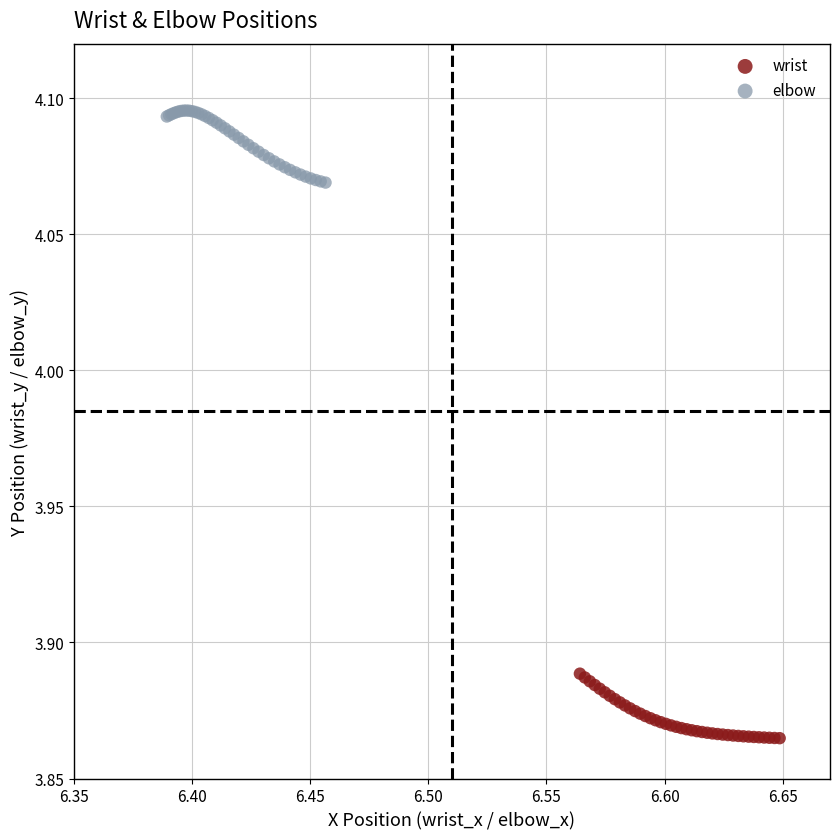

Which series has the widest spread of Y values?

elbow